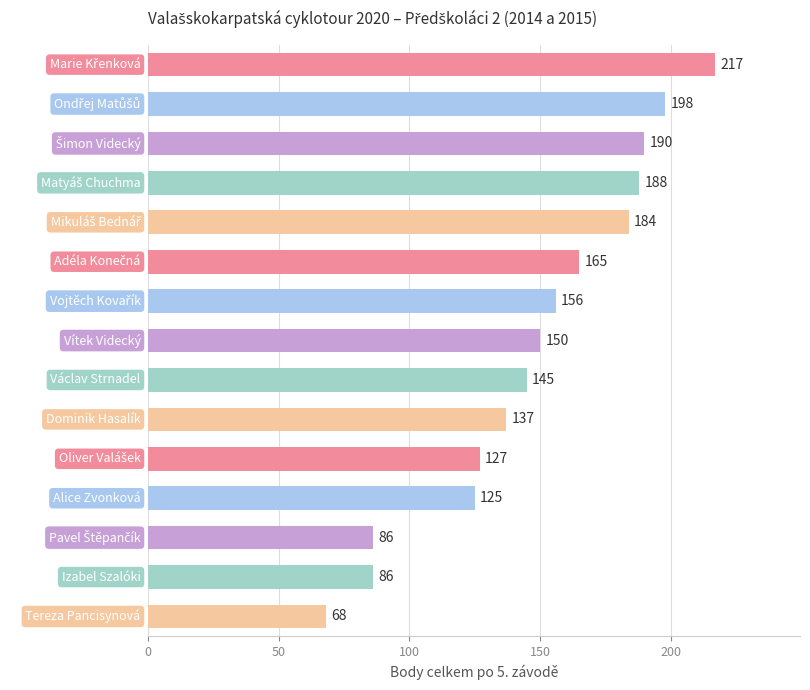

Reading top to bottom, list all the values displayed in this chart.

217	198	190	188	184	165	156	150	145	137	127	125	86	86	68